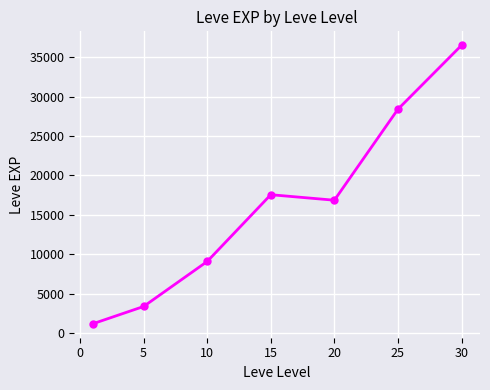

How many lines are shown in the chart?

1